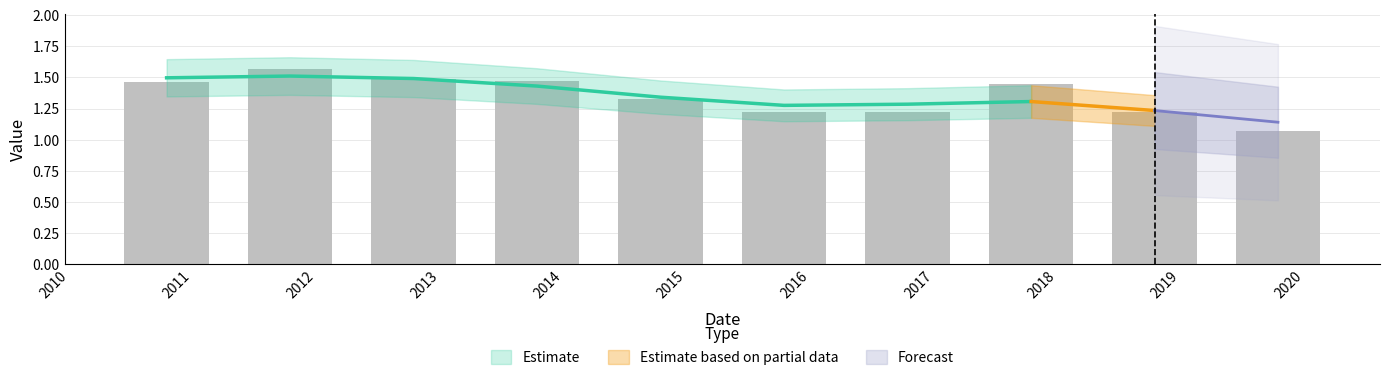

Which label corresponds to the smallest value in the chart?

2020